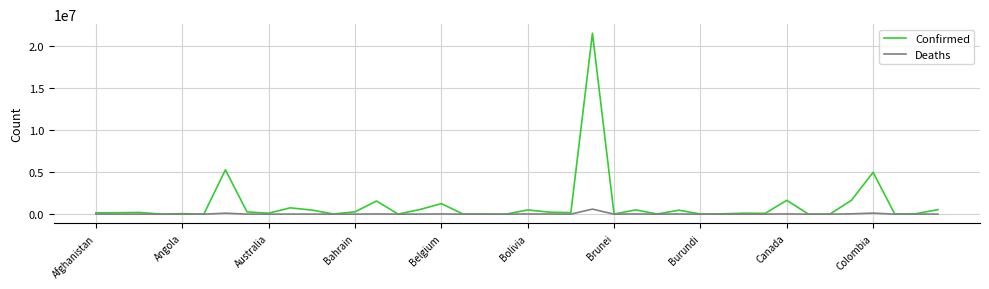

What is the difference between the second highest and minimum values in the Deaths series?

126398